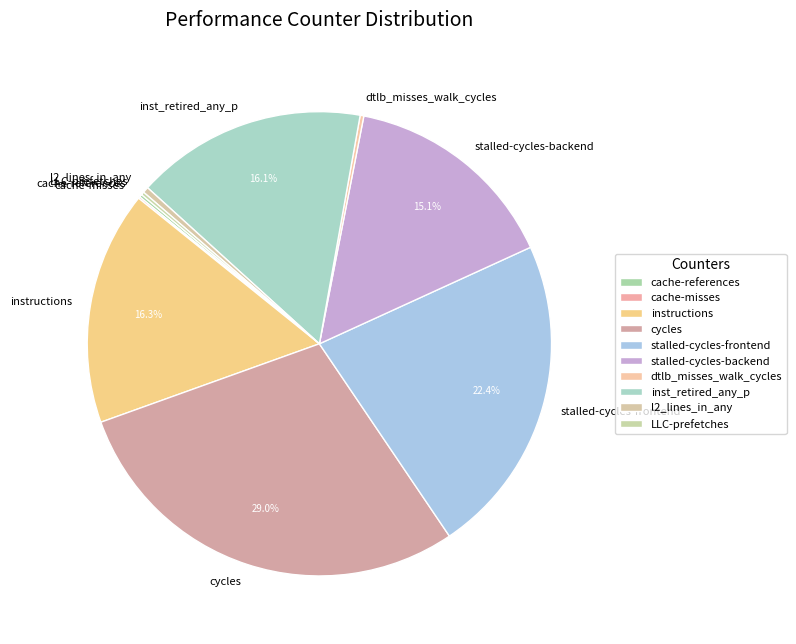

Is instructions the majority of the pie?

No